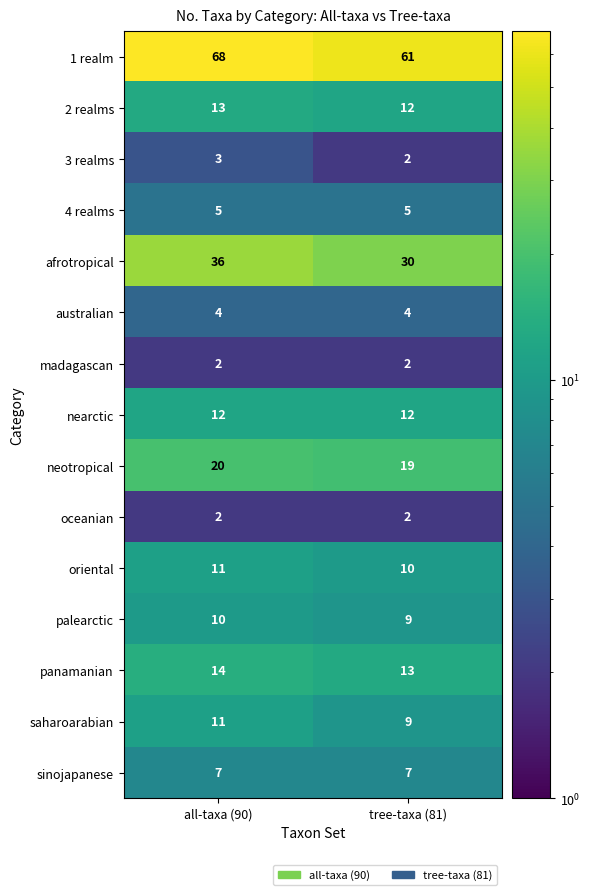

What is the total value across all series at tree-taxa (81)?

197